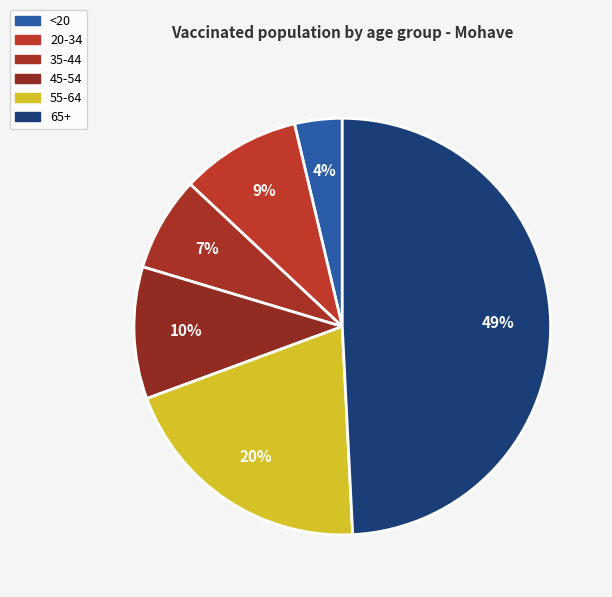

Approximately how many times larger is the value at 20-34 compared to 55-64?

0.5